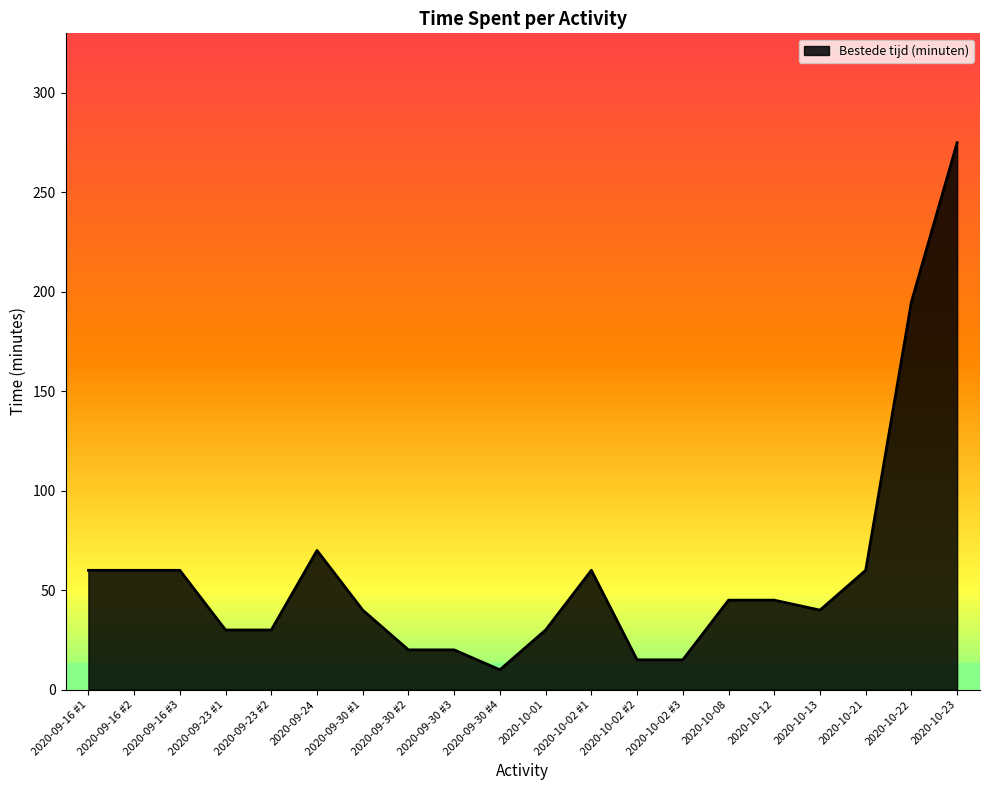

What is the minimum value shown in the chart?

10